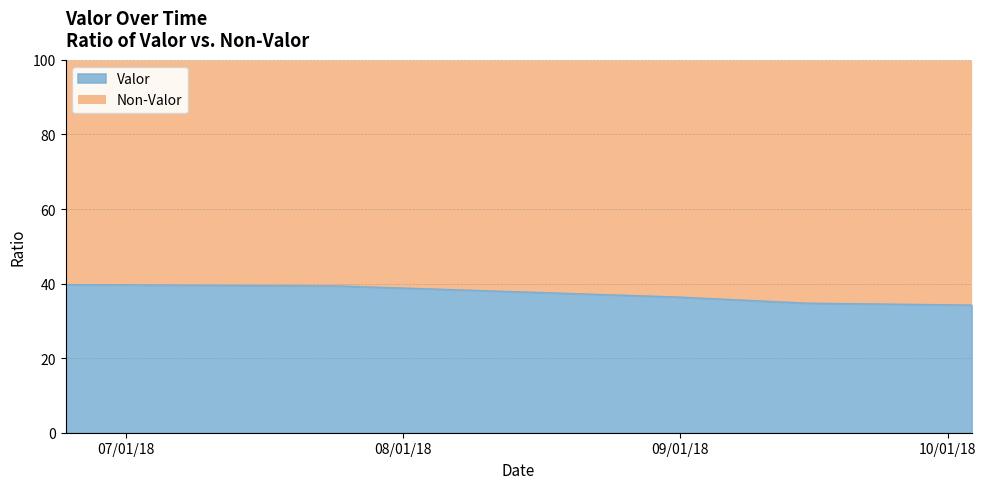

Which label corresponds to the smallest value in the chart?

2018-10-03 15:55:00